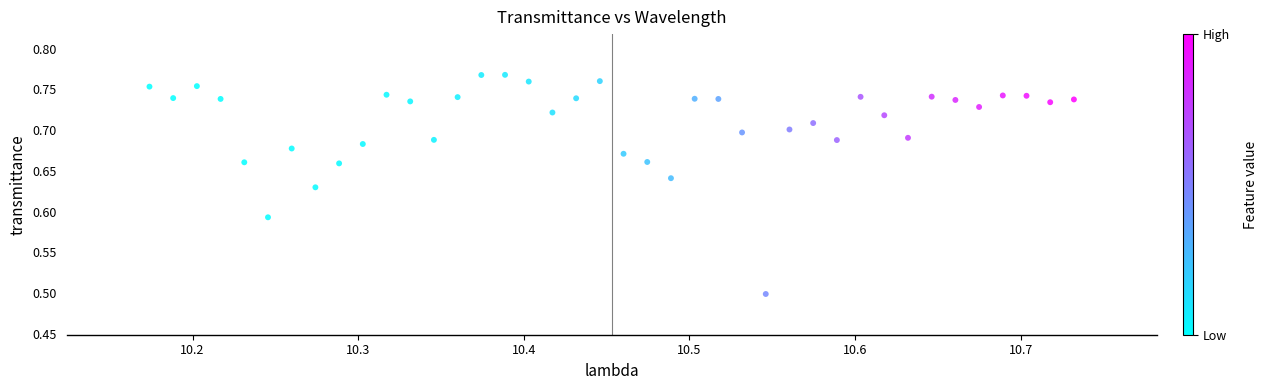

What is the range of Y values (max minus min)?

0.3